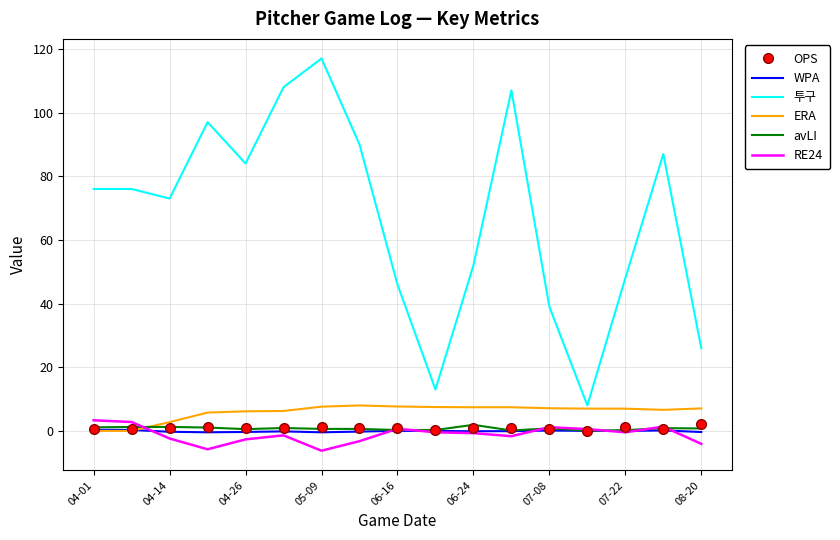

What is the minimum value shown in the chart?

-6.2